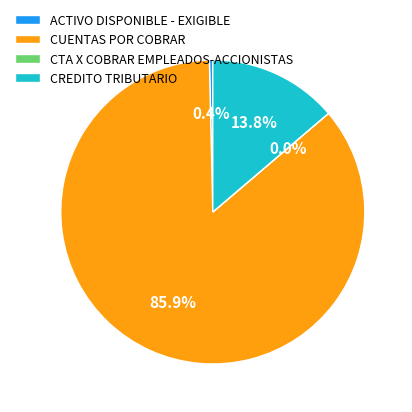

What percentage do CREDITO TRIBUTARIO and CUENTAS POR COBRAR together represent?

99.6%